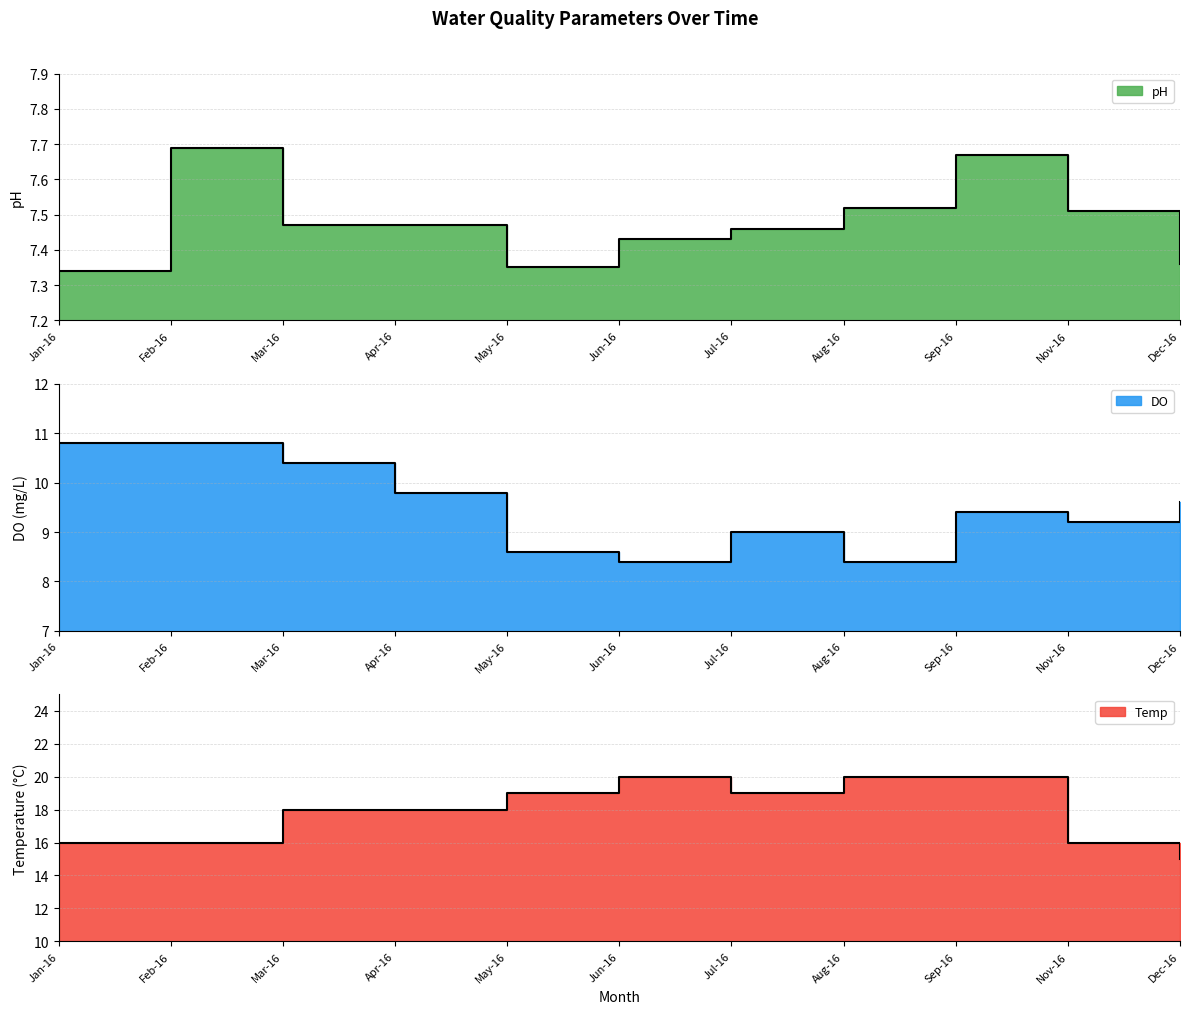

Where is Temp nearest to the value 17?

Jan-16